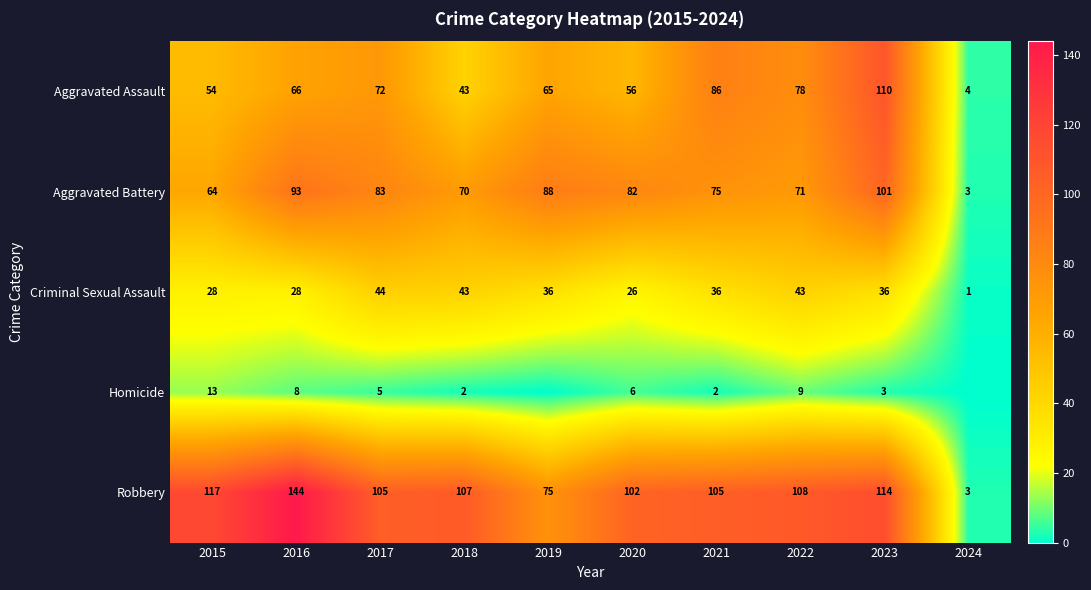

What is the sum of all Criminal Sexual Assault values?

321